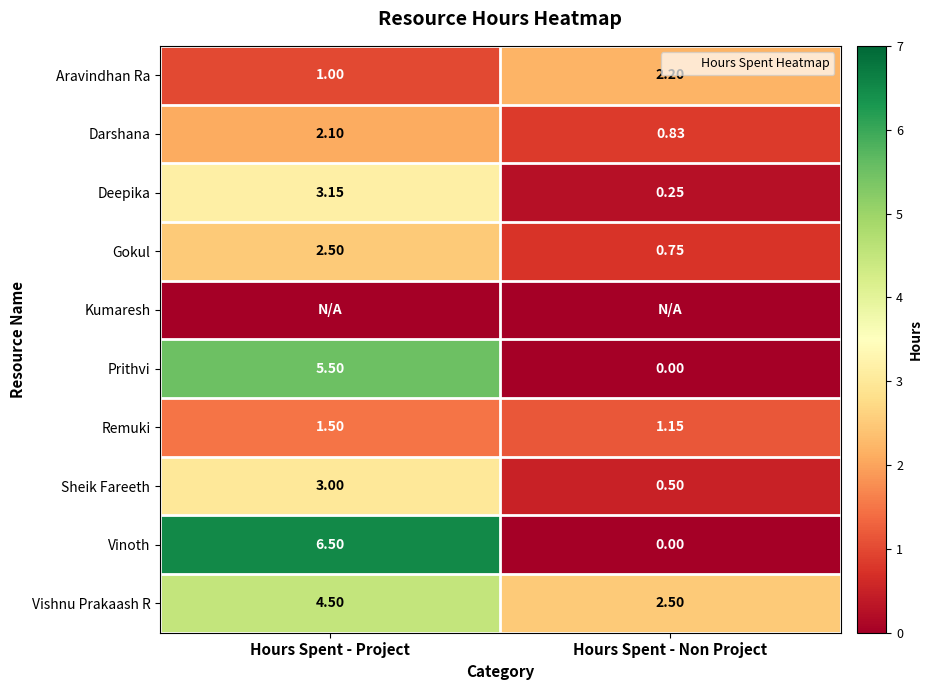

Which has a higher value, Hours Spent - Non Project or Hours Spent - Project?

Hours Spent - Non Project